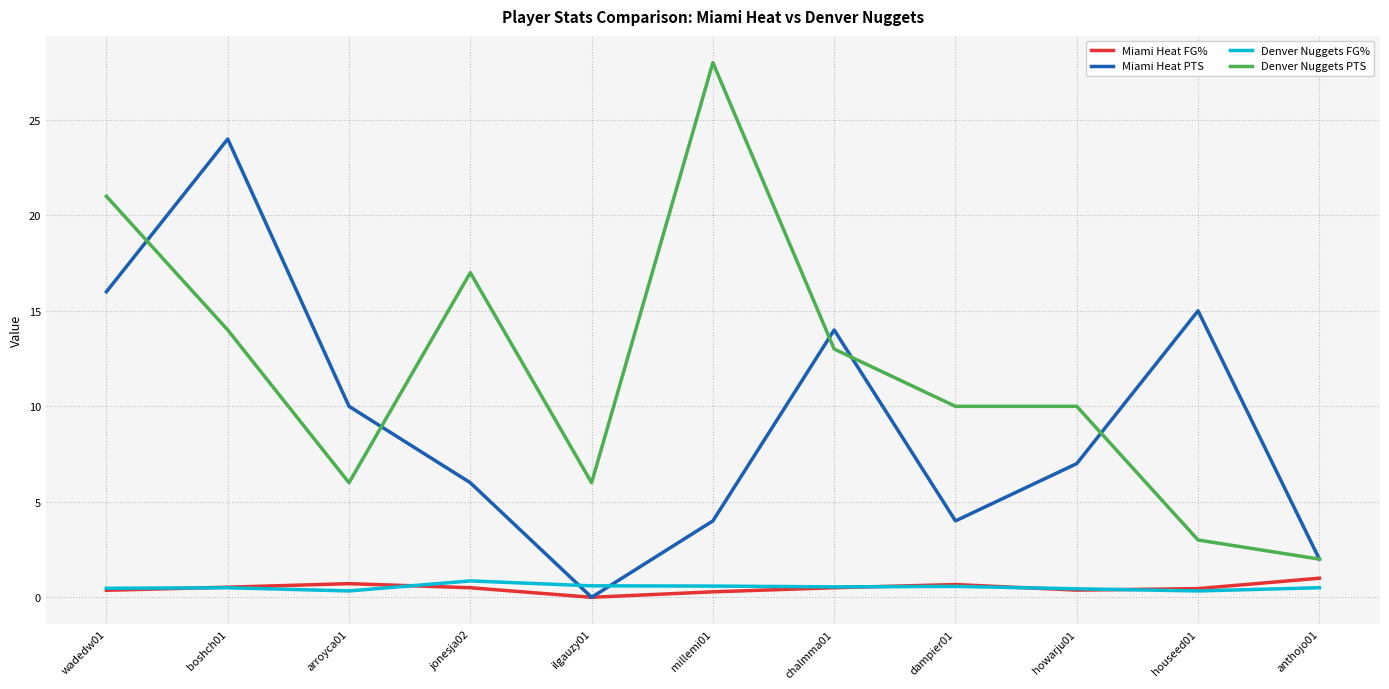

Which series has the largest range (max minus min)?

Denver Nuggets PTS